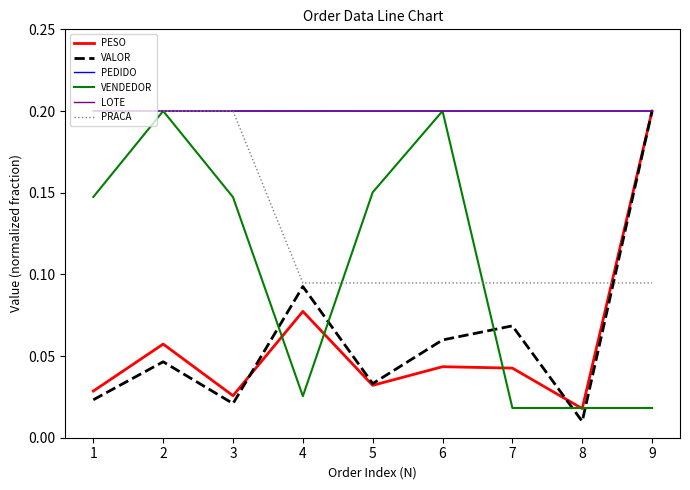

Between 1 and 6, which series saw the biggest shift?

PRACA